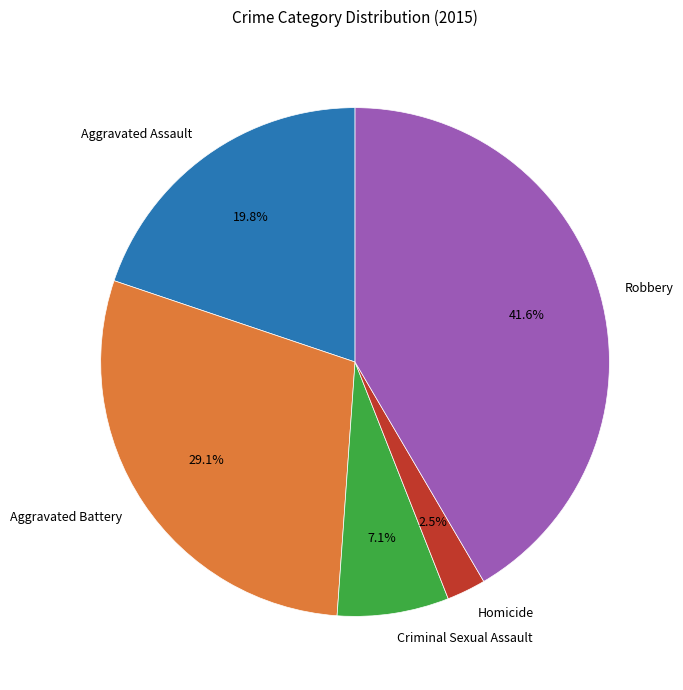

Rank the categories by value from lowest to highest.

Homicide, Criminal Sexual Assault, Aggravated Assault, Aggravated Battery, Robbery